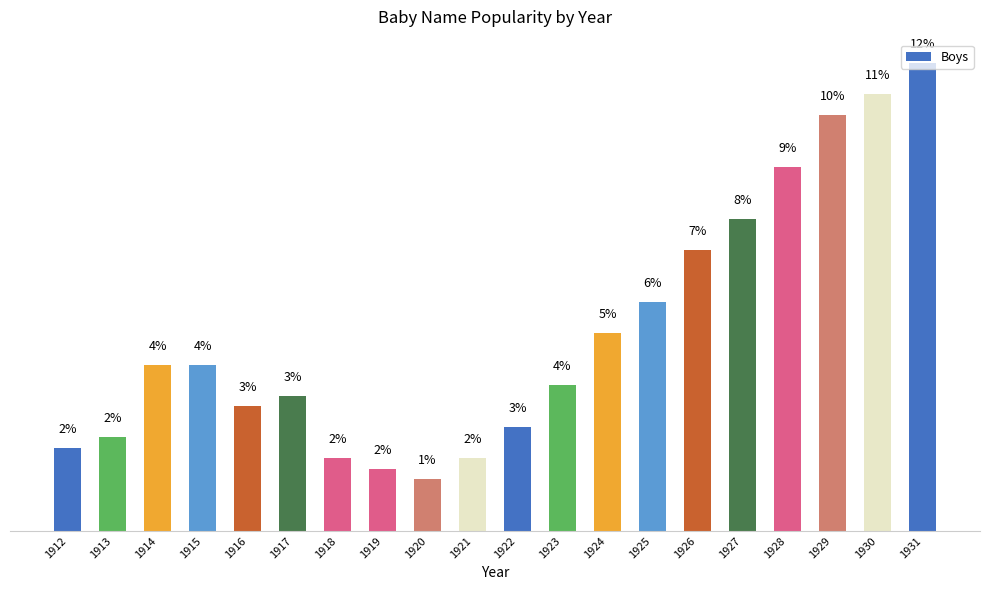

What is the sum of the values at 1915 and 1919?

5.7